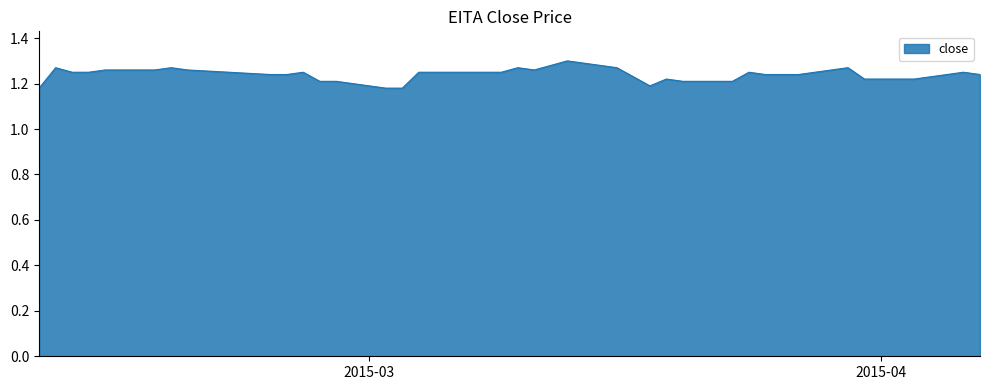

How many points are higher than both their immediate neighbors (excluding endpoints)?

9